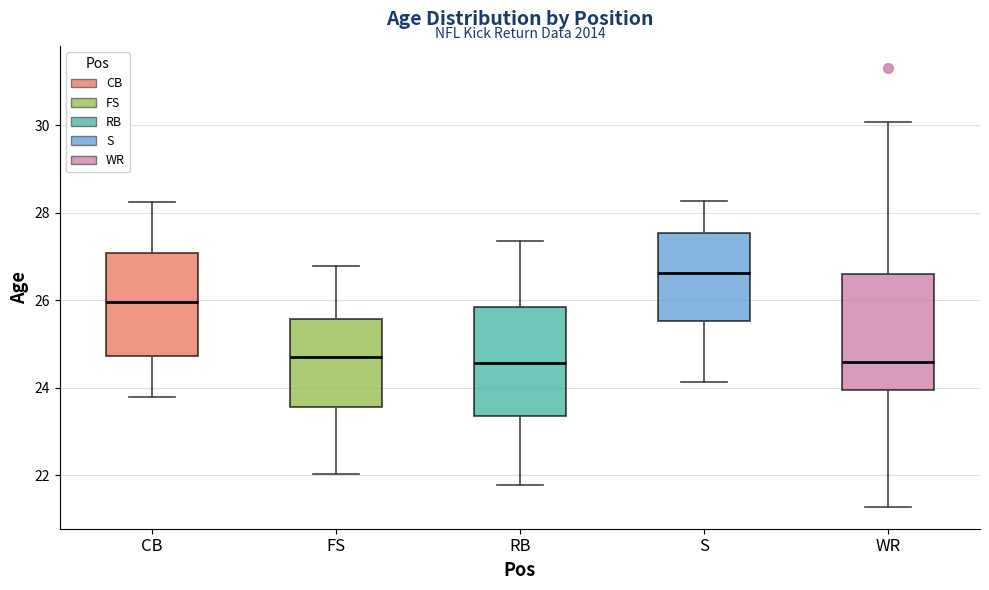

Which box has the highest median line?

S